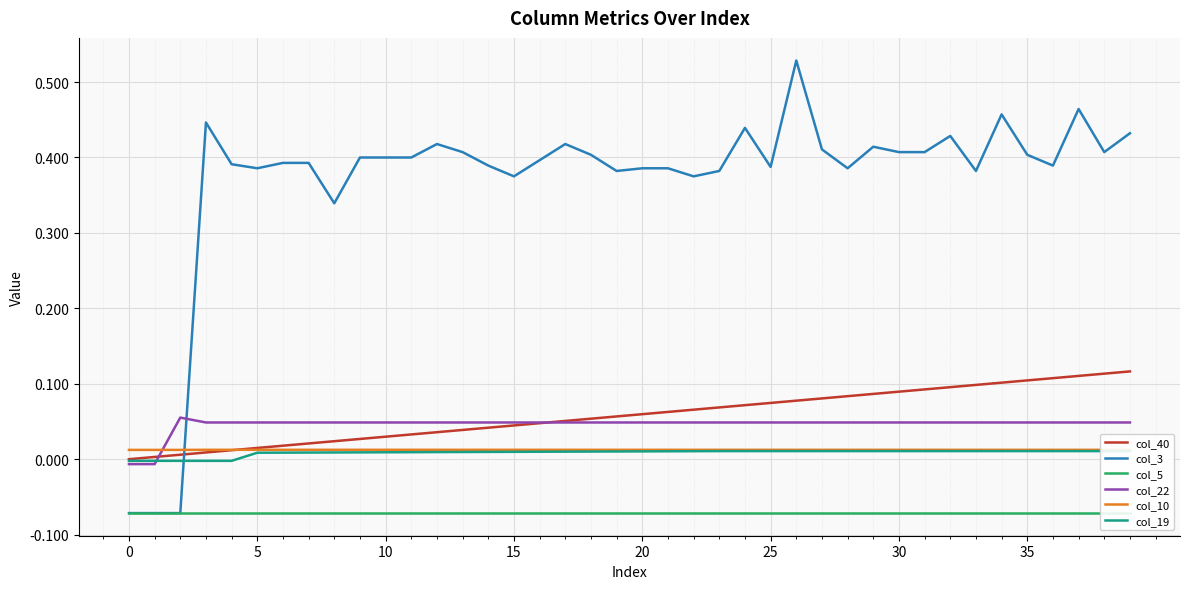

Which series ends up on top after the final intersection of col_19 and col_3?

col_3